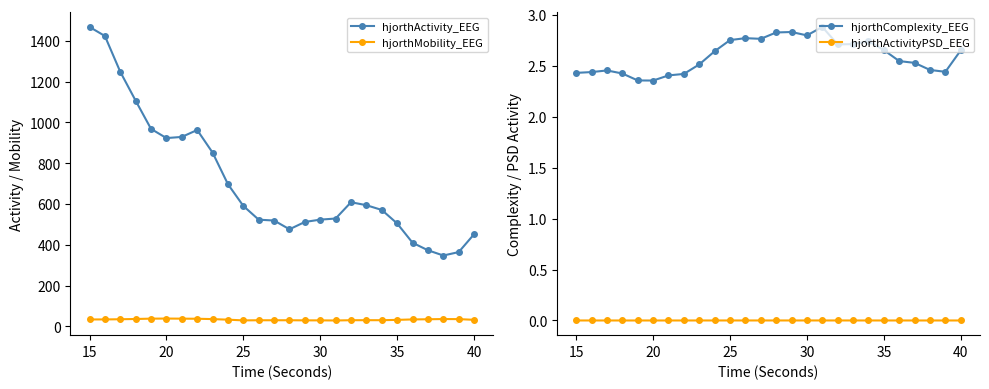

True or false: hjorthMobility_EEG has a value of 38.3 at 20.

True